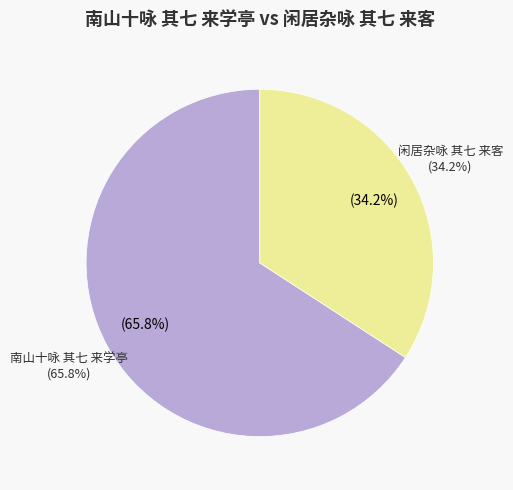

Which has a higher value, 南山十咏 其七 来学亭 or 闲居杂咏 其七 来客?

南山十咏 其七 来学亭